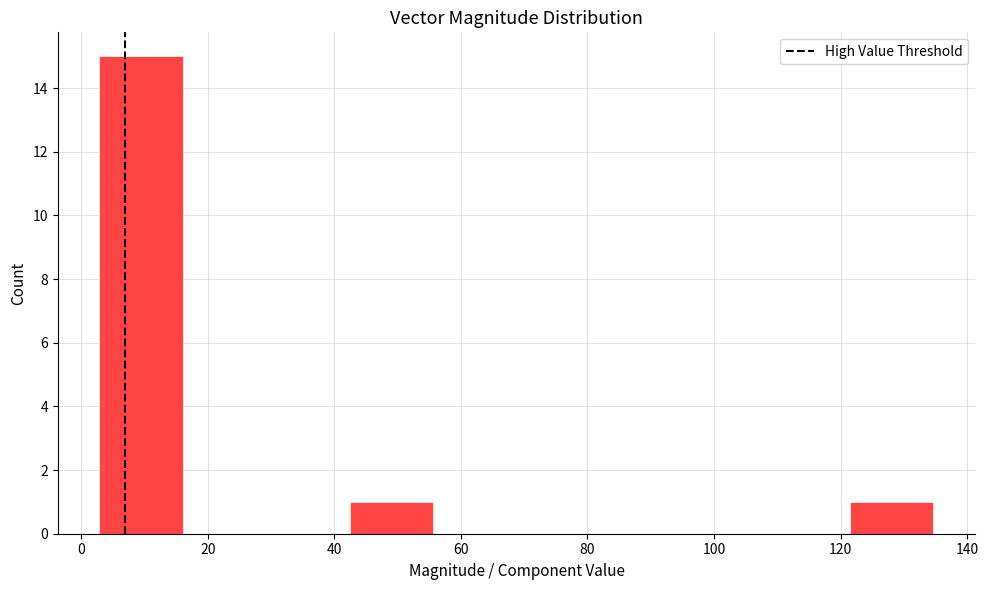

Reading left to right, list every bar in this chart as the range it spans on the x-axis followed by its height. Neither the bar edges nor the heights are printed on the chart, so give them approximately, as read against the axes.

2 to 16: 15
16 to 30: 0
30 to 42: 0
42 to 56: 1
56 to 68: 0
68 to 82: 0
82 to 96: 0
96 to 108: 0
108 to 122: 0
122 to 134: 1